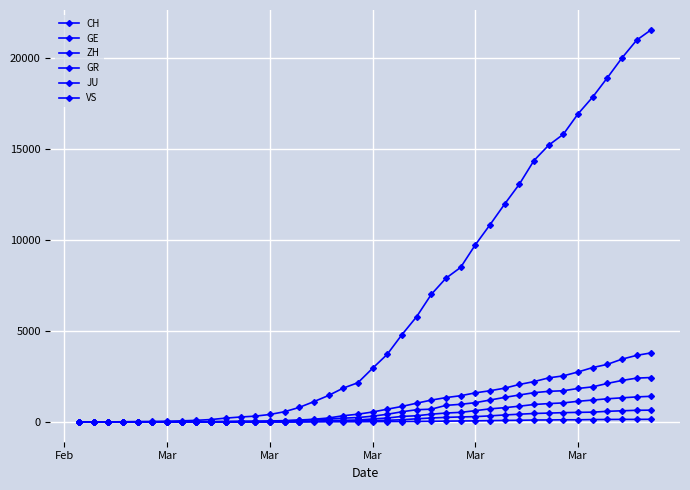

How many series are shown in this chart?

6